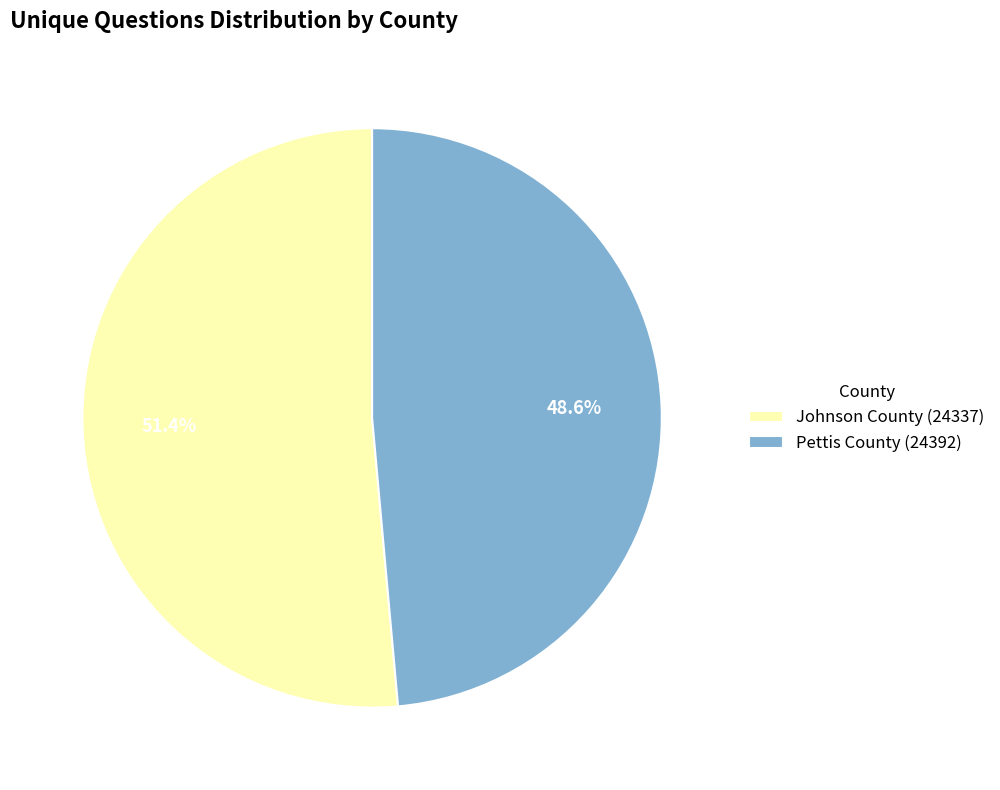

To the nearest percent, what portion does Johnson County (24337) represent?

51%